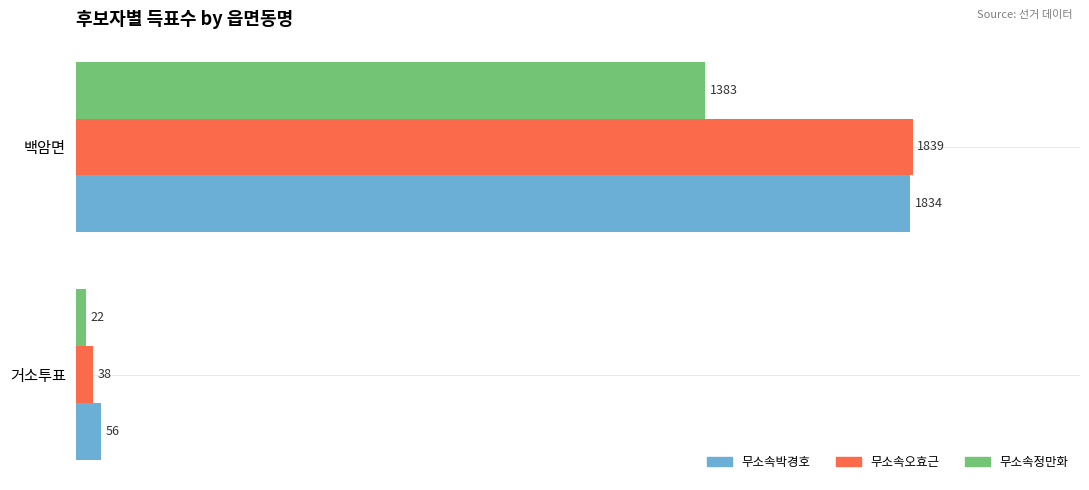

Is the value of 무소속정만화 at 거소투표 greater than the value of 무소속박경호 at 백암면?

No